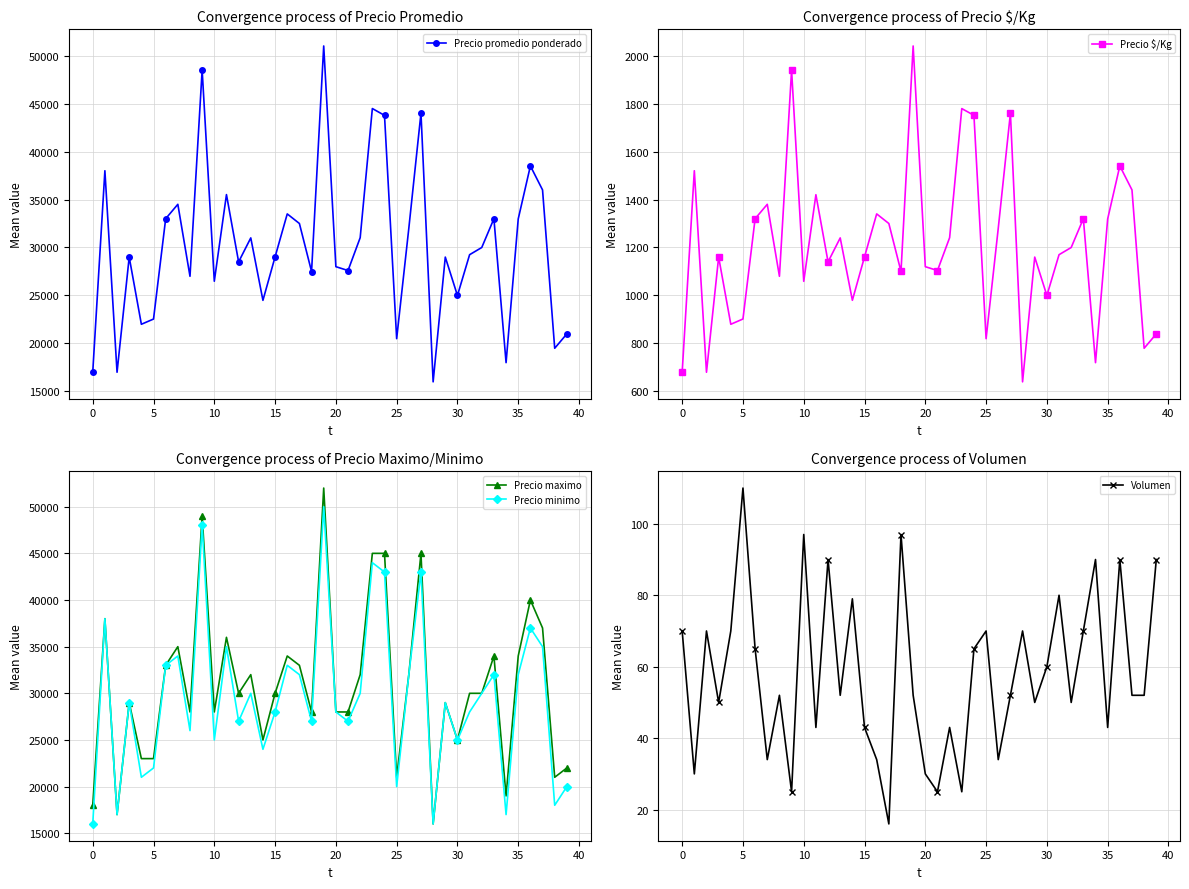

Which series has the largest total across all categories?

Precio maximo